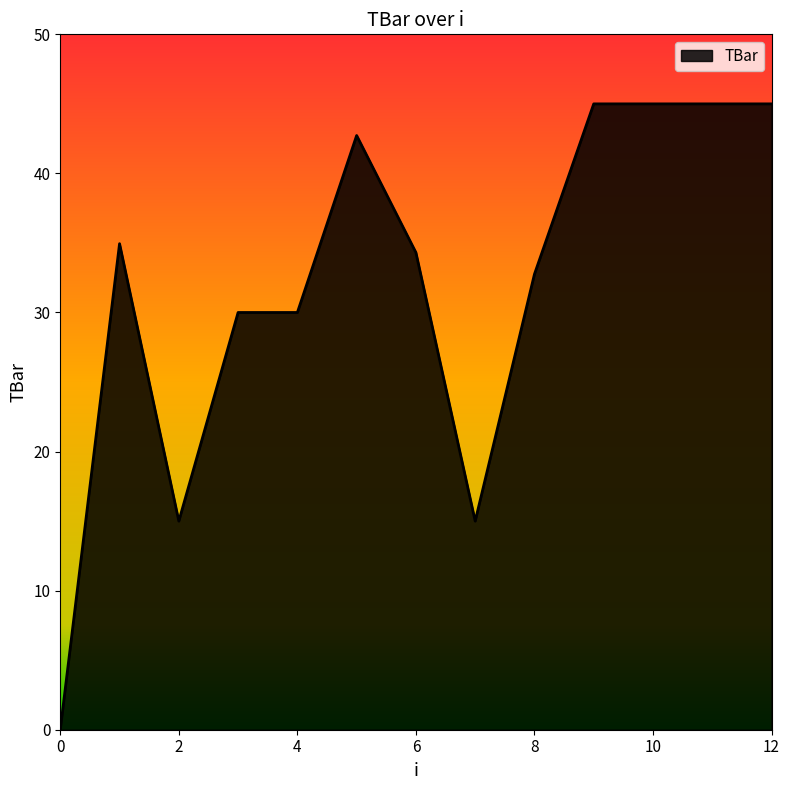

What is the maximum value shown in the chart?

45.0